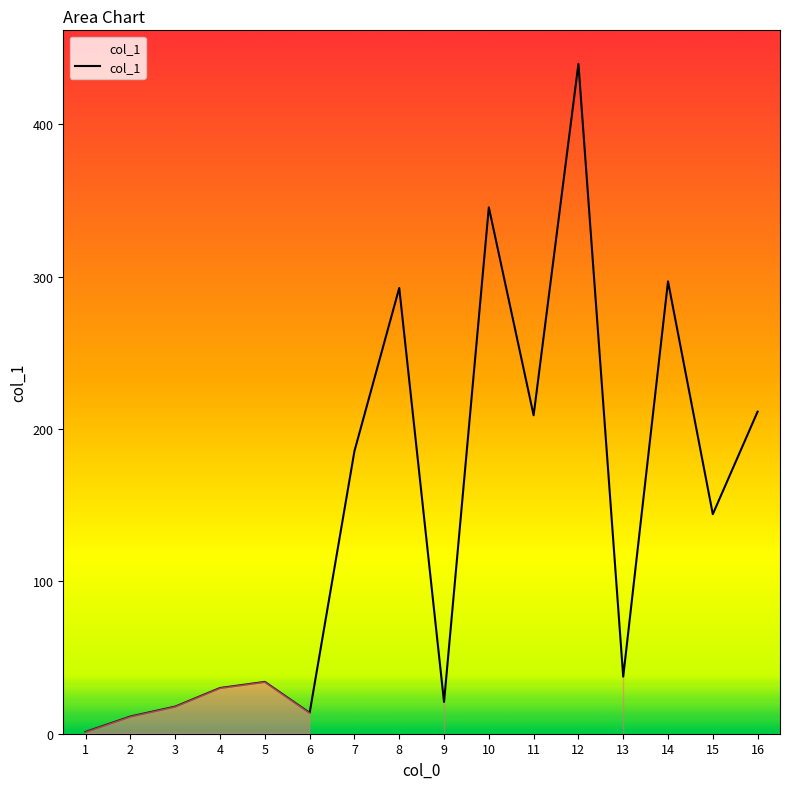

The chart shows a value of 211.4 at 16. True or false?

True